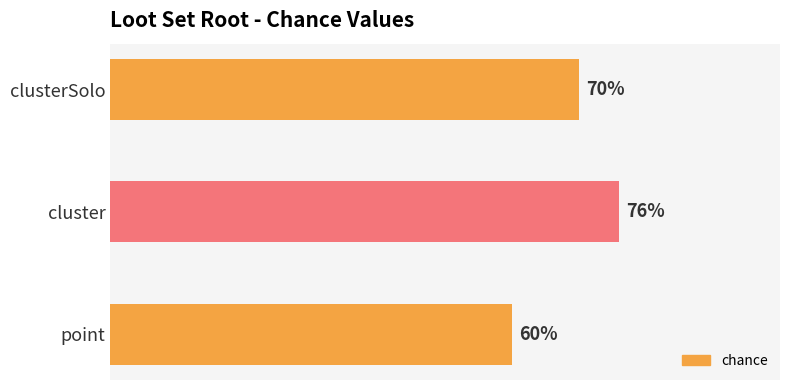

Where is the data nearest to the value 68?

clusterSolo